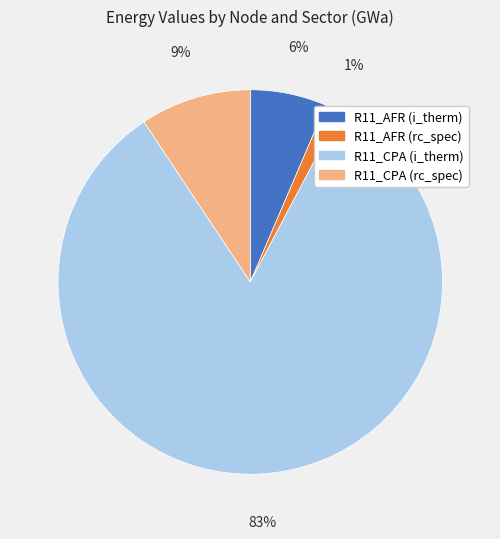

Is the sum of R11_CPA (i_therm) and R11_AFR (i_therm) greater than half?

Yes